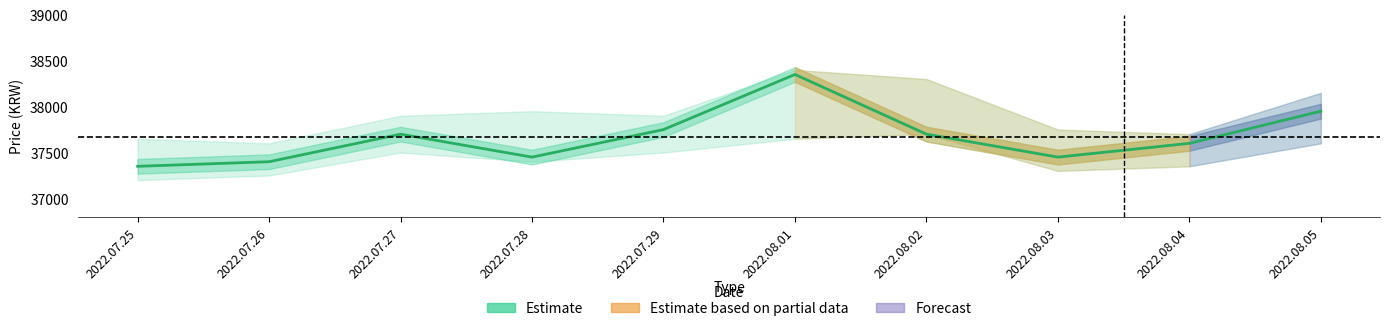

Rank the categories by value from lowest to highest.

2022.07.25, 2022.07.26, 2022.07.28, 2022.08.03, 2022.08.04, 2022.07.27, 2022.08.02, 2022.07.29, 2022.08.05, 2022.08.01